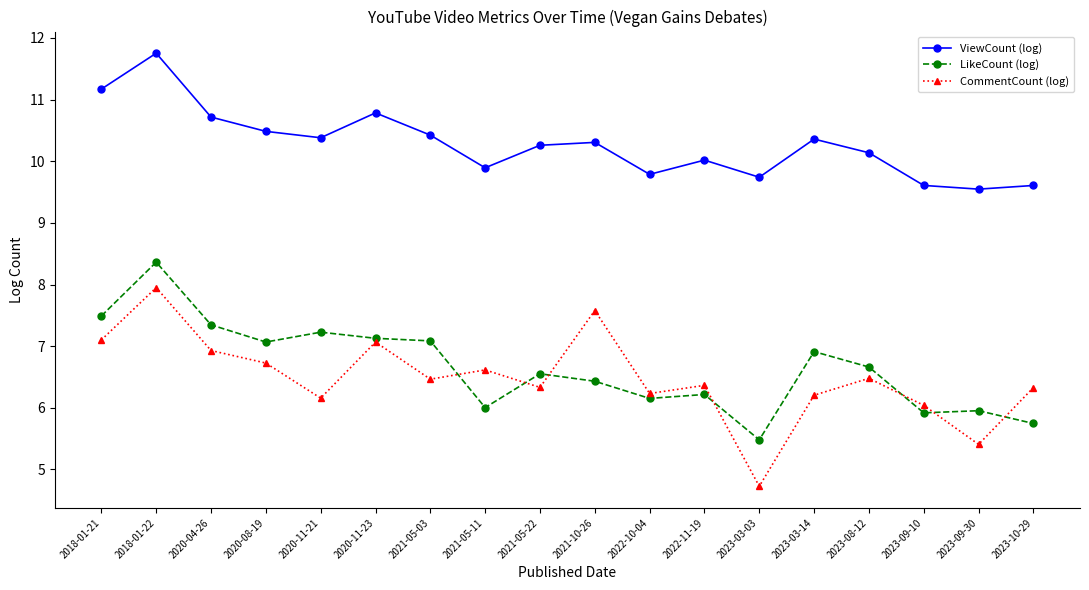

What is the total value across all series at 2020-04-26?

25.0